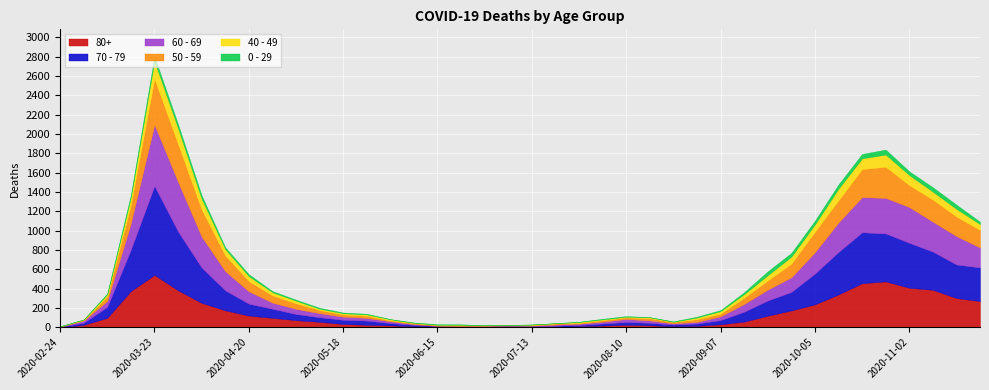

What are all the series names shown in the legend?

80+, 70 - 79, 60 - 69, 50 - 59, 40 - 49, 0 - 29